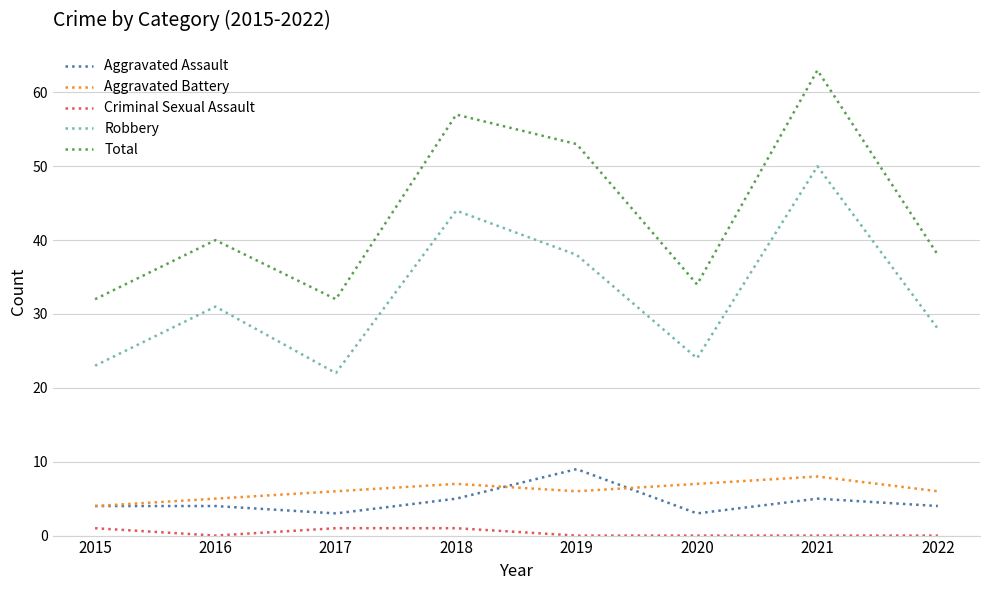

True or false: Aggravated Assault has a value of 2 at 2022.

False